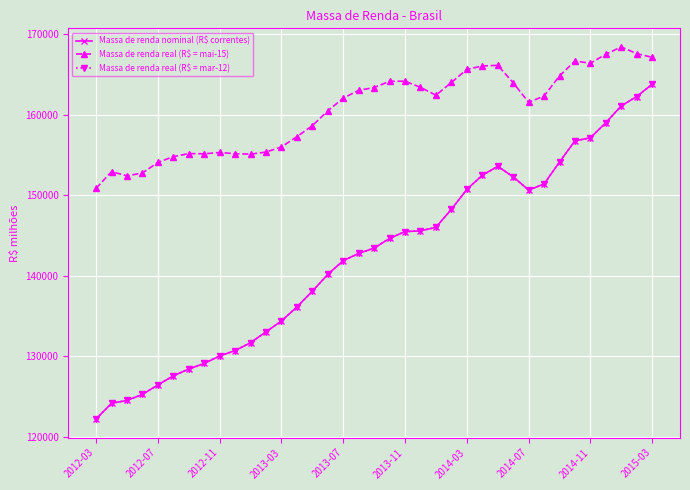

Reading left to right, extract all data points from this chart.

Massa de renda nominal (R$ correntes): 122207	124156	124511	125256	126437	127564	128412	129107	130036	130705	131682	133033	134380	136125	138077	140168	141881	142776	143440	144638	145489	145579	146016	148257	150721	152480	153594	152295	150644	151399	154129	156756	157142	159017	161109	162271	163798
Massa de renda real (R$ = mai-15): 150863	152934	152411	152766	154084	154794	155180	155150	155316	155163	155112	155365	156005	157276	158645	160484	162072	163035	163387	164155	164174	163408	162428	164014	165636	166061	166145	163986	161547	162329	164829	166681	166400	167528	168429	167598	167136
Massa de renda real (R$ = mar-12): 122207	124156	124511	125256	126437	127564	128412	129107	130036	130705	131682	133033	134380	136125	138077	140168	141881	142776	143440	144638	145489	145579	146016	148257	150721	152480	153594	152295	150644	151399	154129	156756	157142	159017	161109	162271	163798